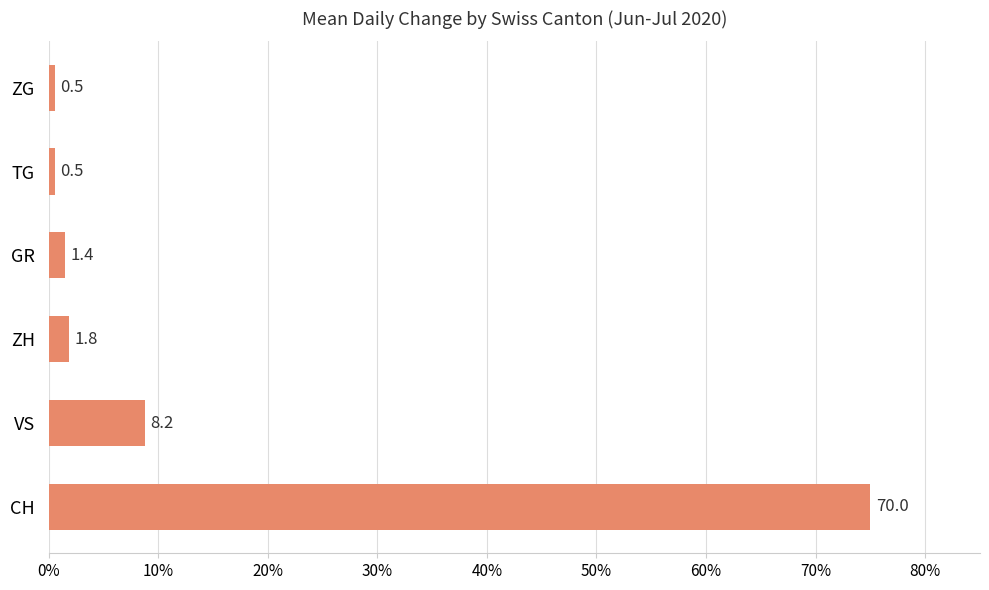

What is the smallest value displayed?

0.6